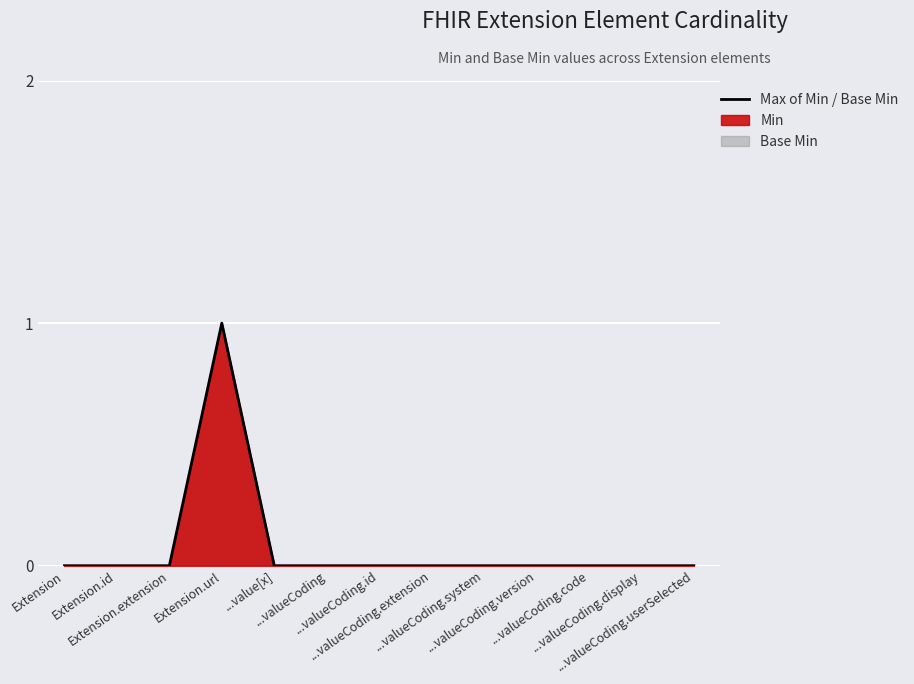

How many values are above zero?

1